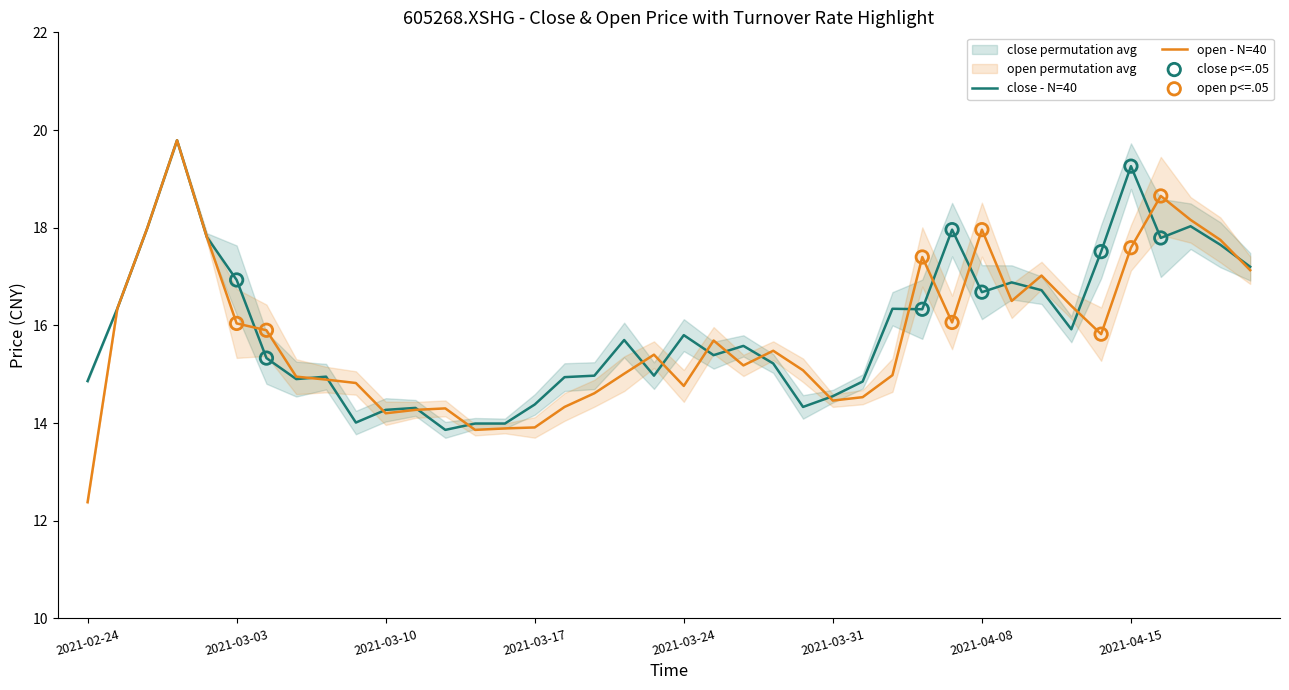

What are all the series names shown in the legend?

close, open